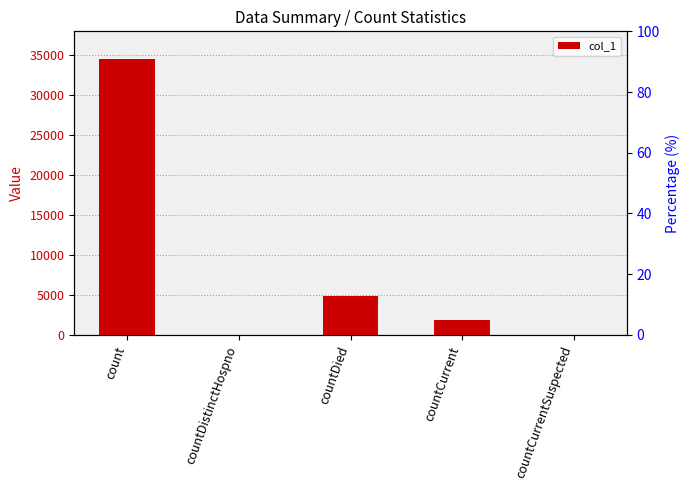

How many values are above zero?

3